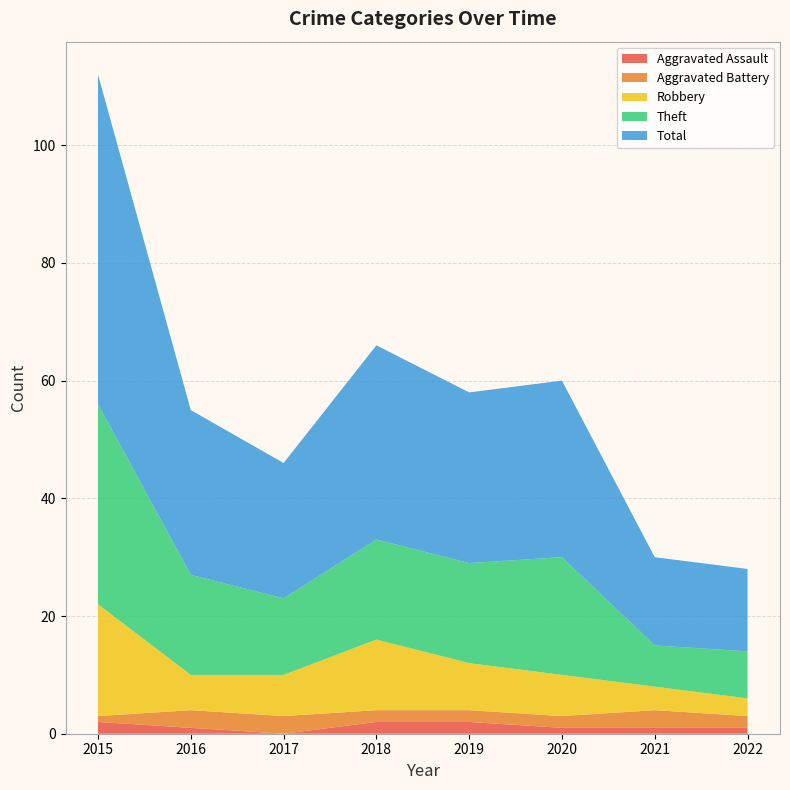

Reading left to right, what are all the values shown in this chart?

Aggravated Assault: 2	1	0	2	2	1	1	1
Aggravated Battery: 1	3	3	2	2	2	3	2
Robbery: 19	6	7	12	8	7	4	3
Theft: 34	17	13	17	17	20	7	8
Total: 56	28	23	33	29	30	15	14